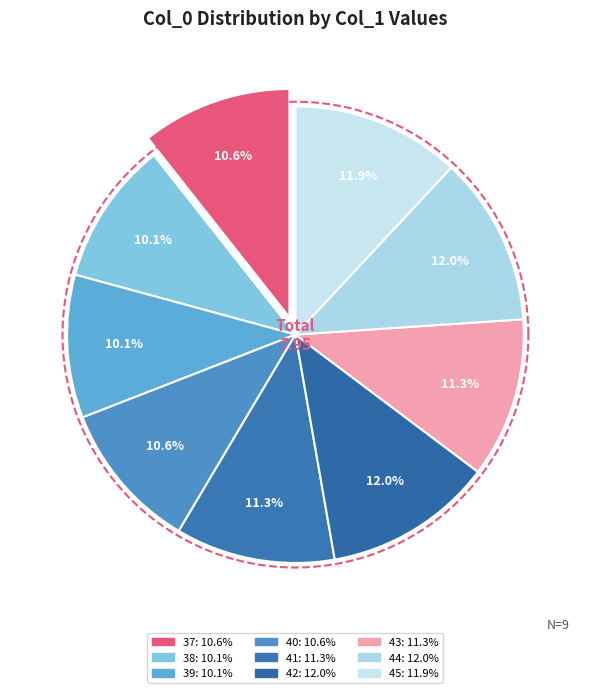

To the nearest percent, what is the difference between the 38 and 37 slice percentages?

1%